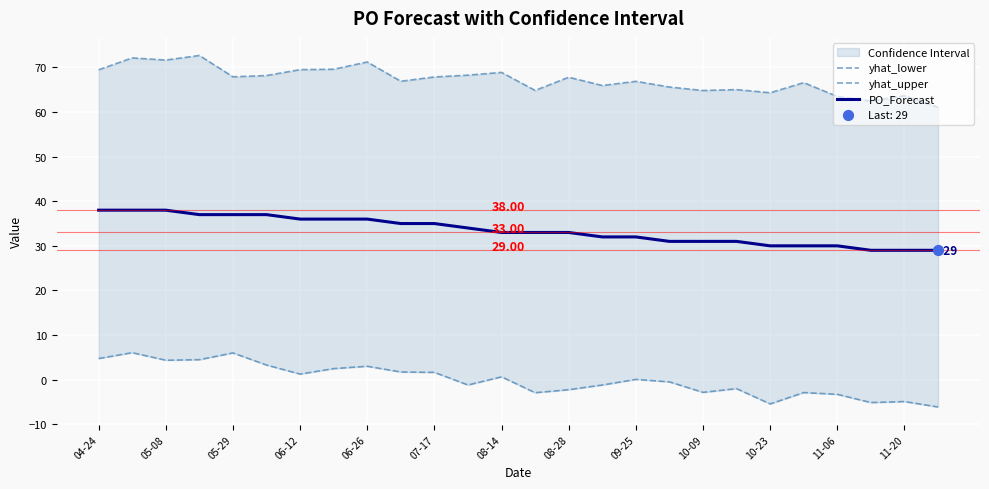

Which series contains the highest Y value?

yhat_upper